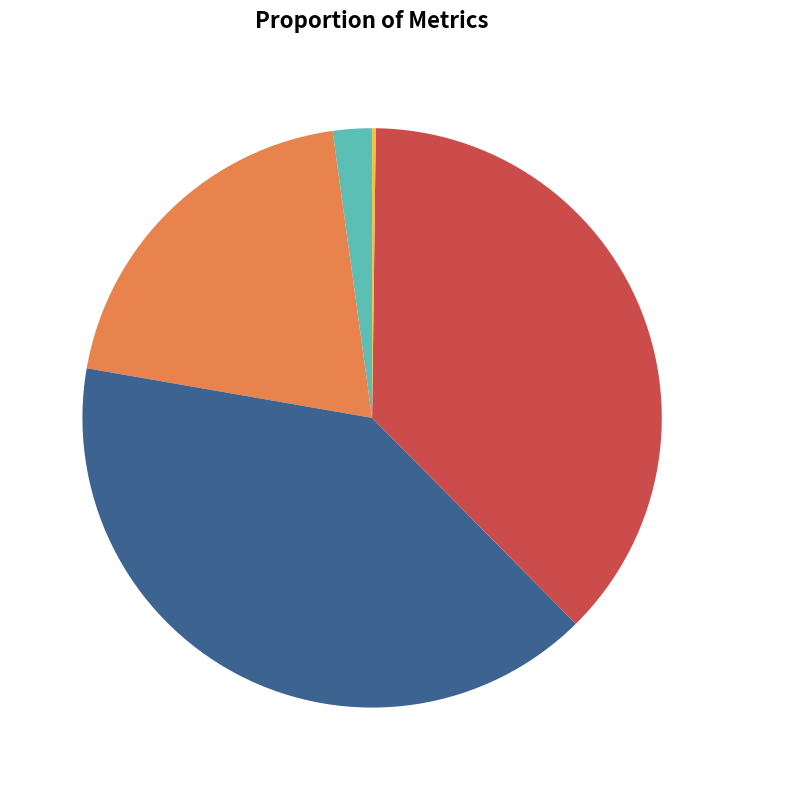

Does MSE 2.18% account for over 50% of the chart?

No